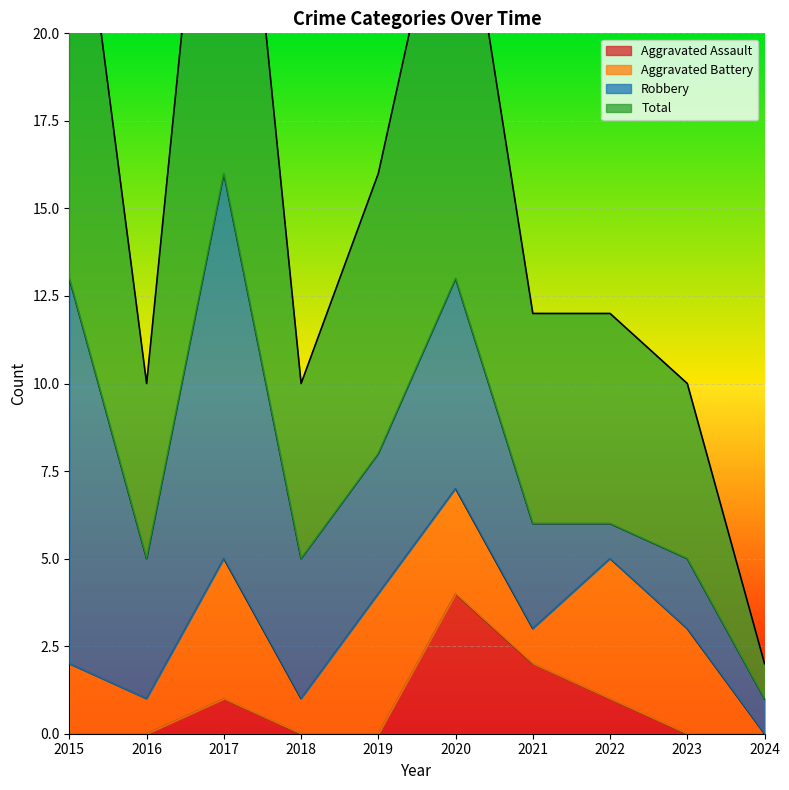

True or false: Total and Aggravated Assault cross at least once.

False